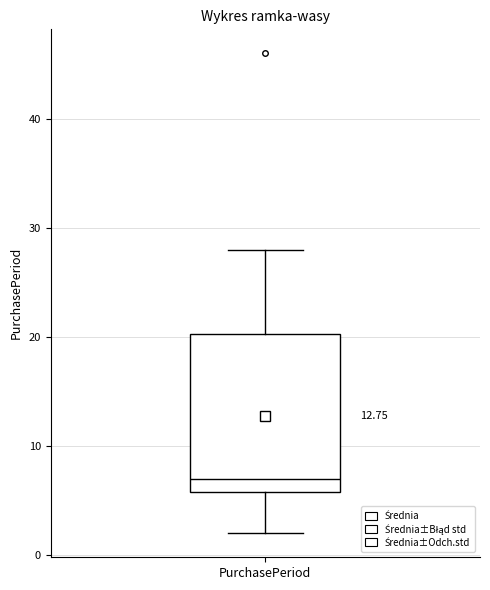

Read this box plot against the y-axis: the position of the median line, the range covered by the box, and the ends of both whiskers. The values are not printed on the chart, so give them approximately, as read against the axis.

median 7, box 6 to 20, whiskers 2 to 28